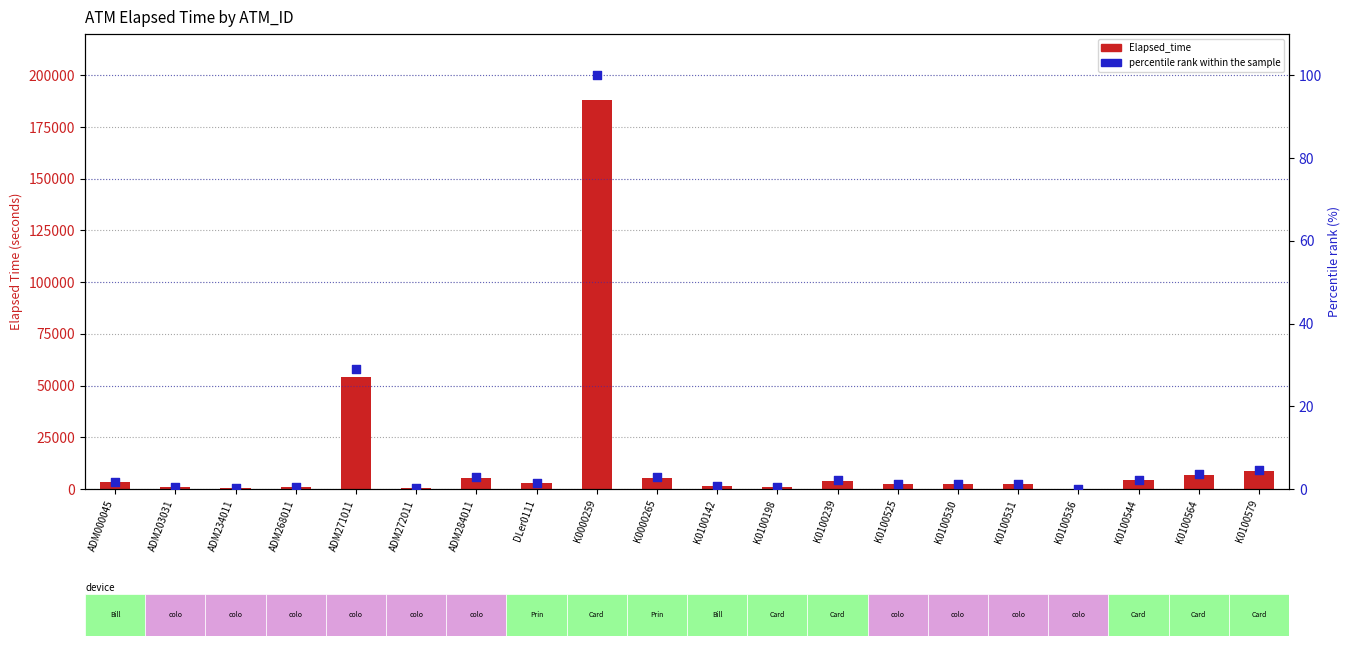

Which series has the widest spread of Y values?

Elapsed_time